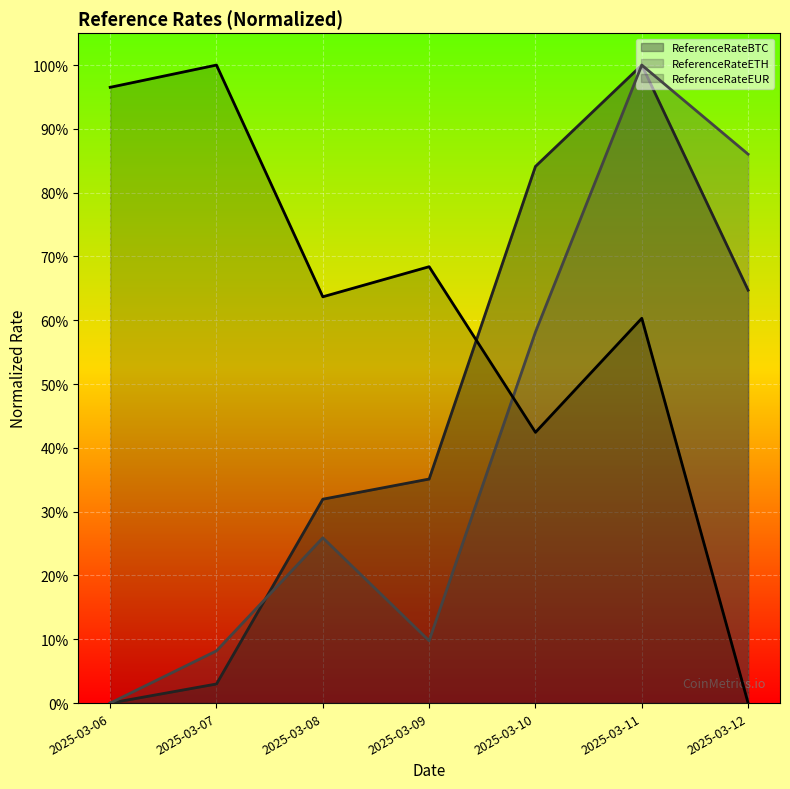

True or false: ReferenceRateEUR and ReferenceRateBTC intersect in this chart.

True